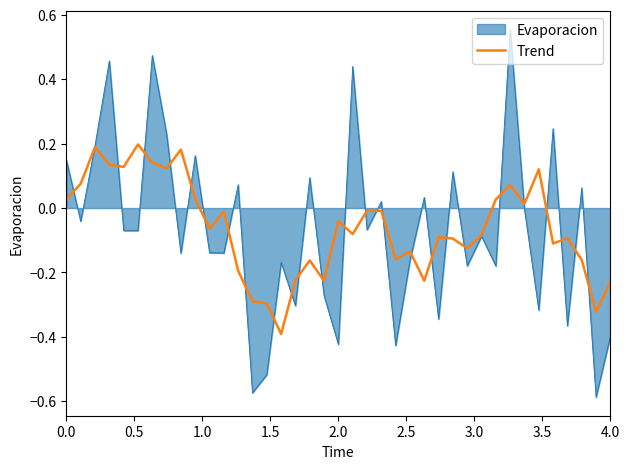

Which series has the largest range (max minus min)?

Evaporacion